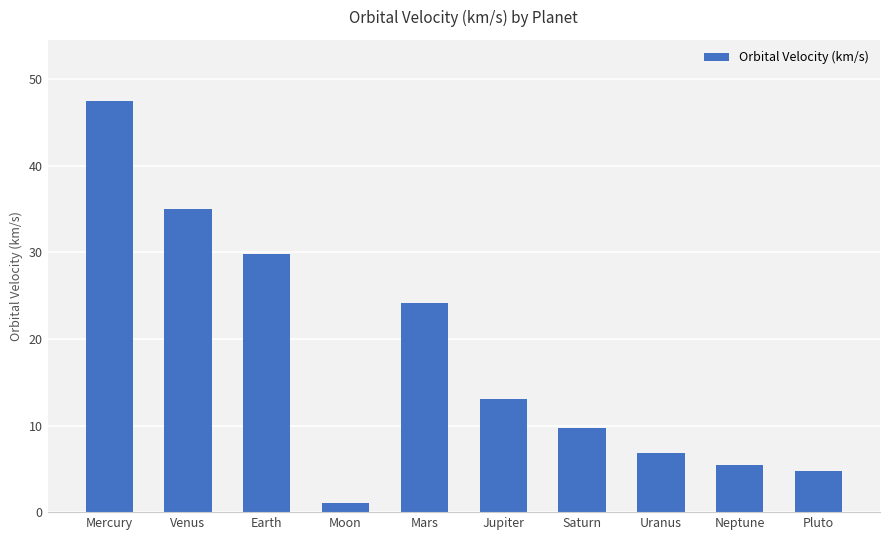

Rank the categories by value from highest to lowest.

Mercury, Venus, Earth, Mars, Jupiter, Saturn, Uranus, Neptune, Pluto, Moon